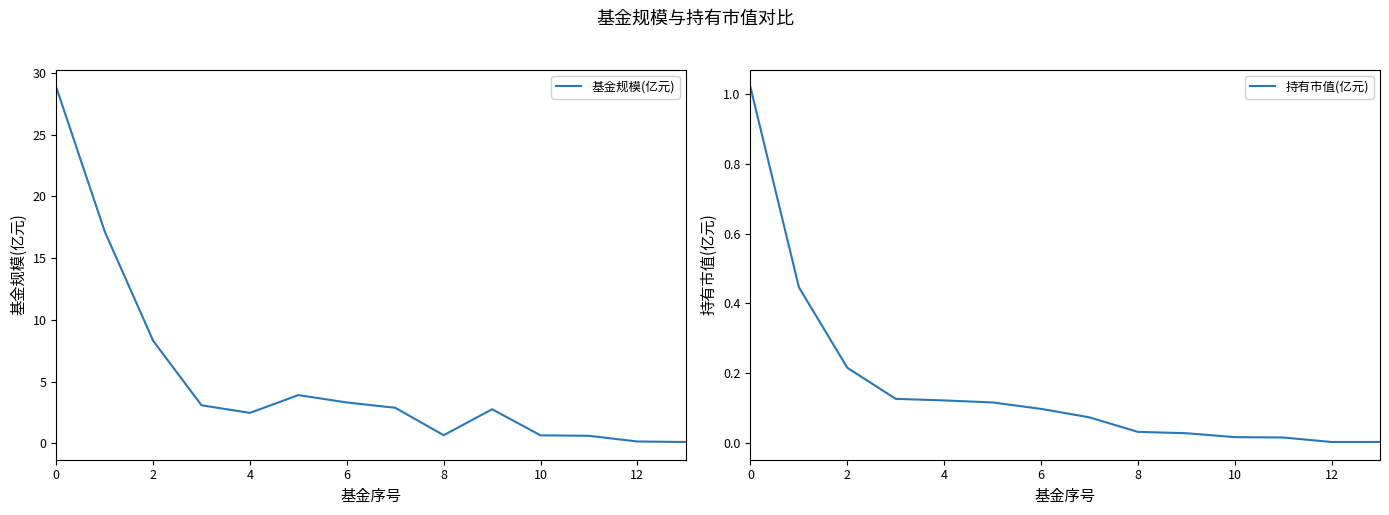

The 基金规模(亿元) series shows 12.4 at 2. True or false?

False